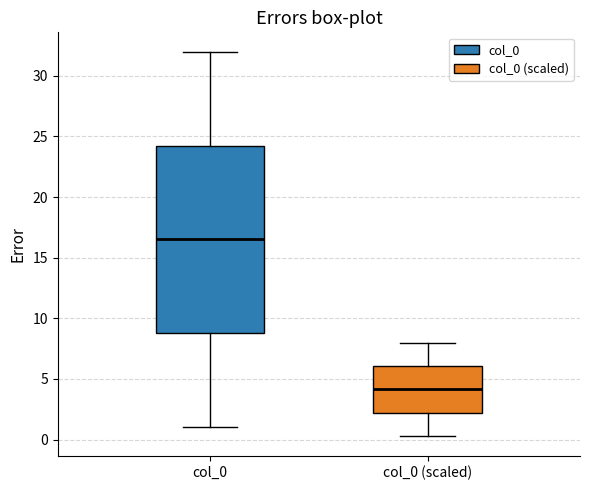

Which box's median line is the highest?

col_0